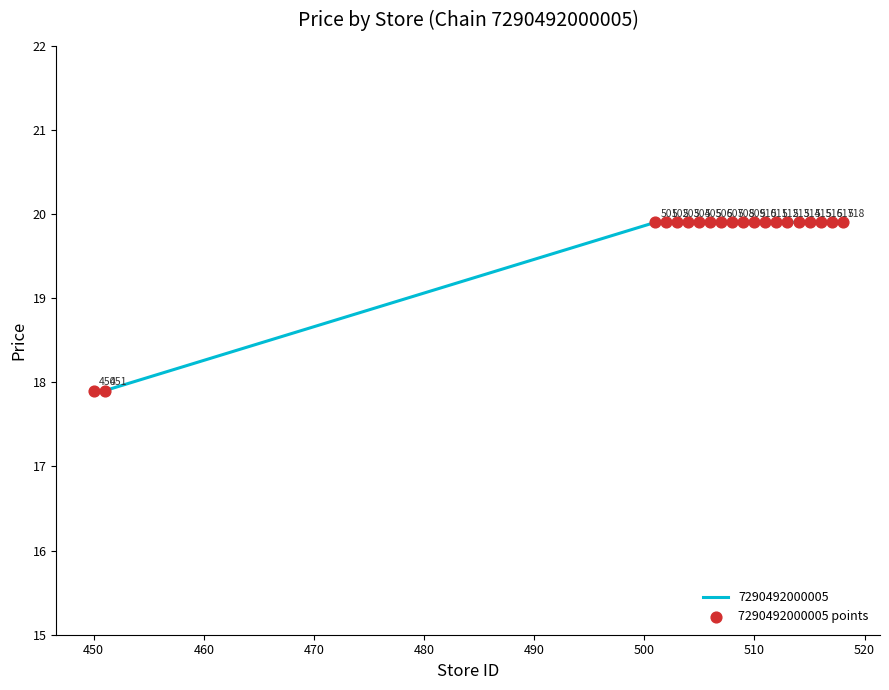

What is the difference between the maximum and minimum values?

2.0